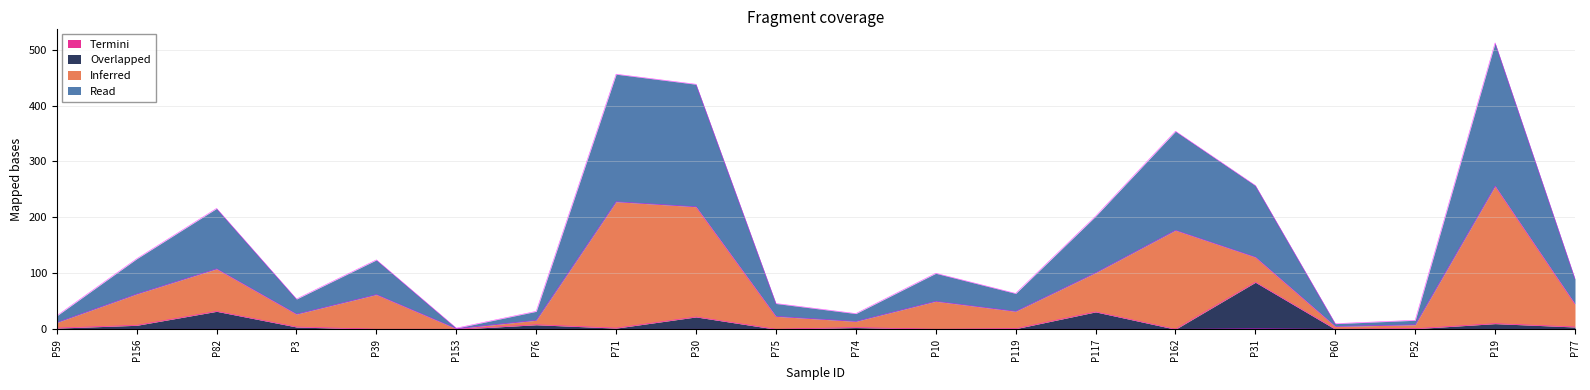

What is the total value across all series at P162?

354